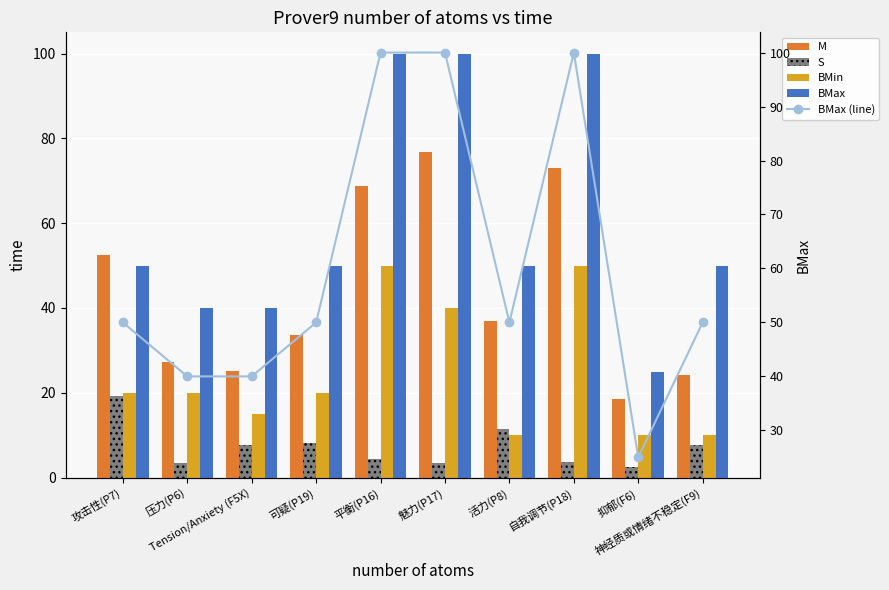

The BMin series shows 17.0 at 活力(P8). True or false?

False